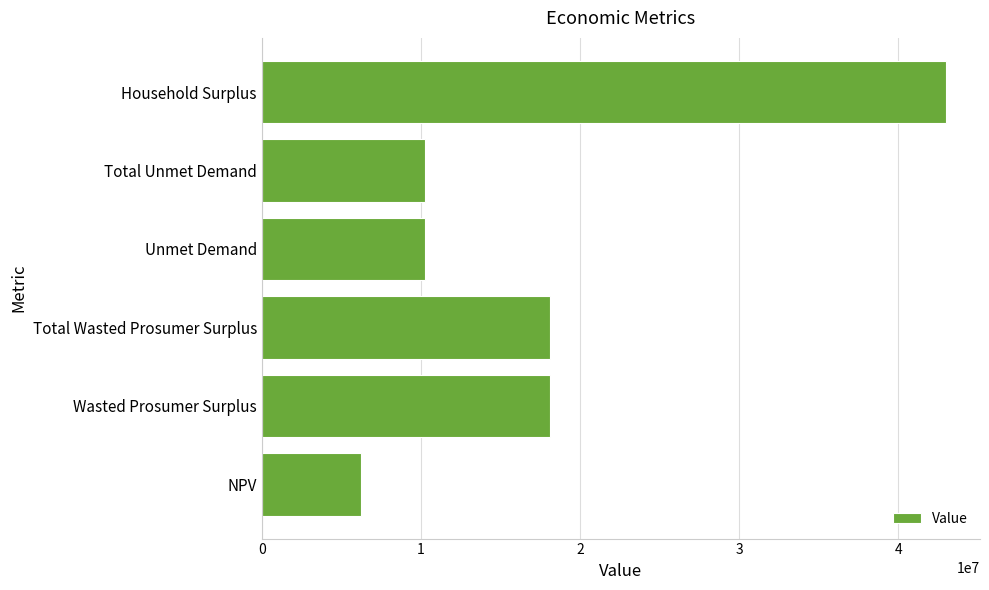

The chart shows a value of 17575496.3 at Unmet Demand. True or false?

False